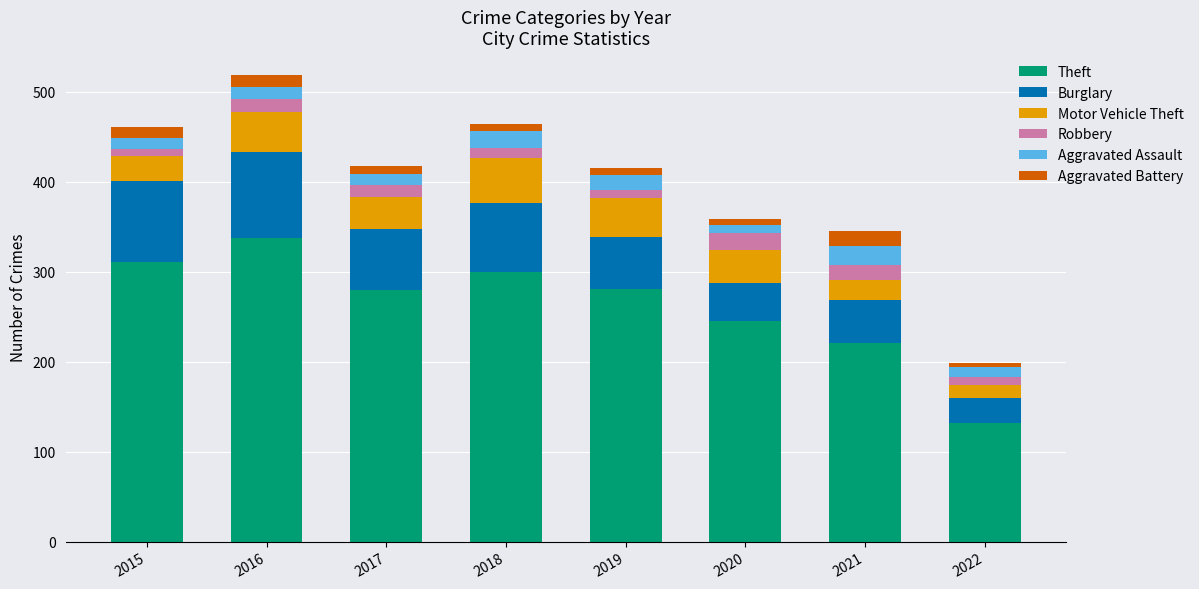

What is the difference between the second highest and minimum values in the Theft series?

179